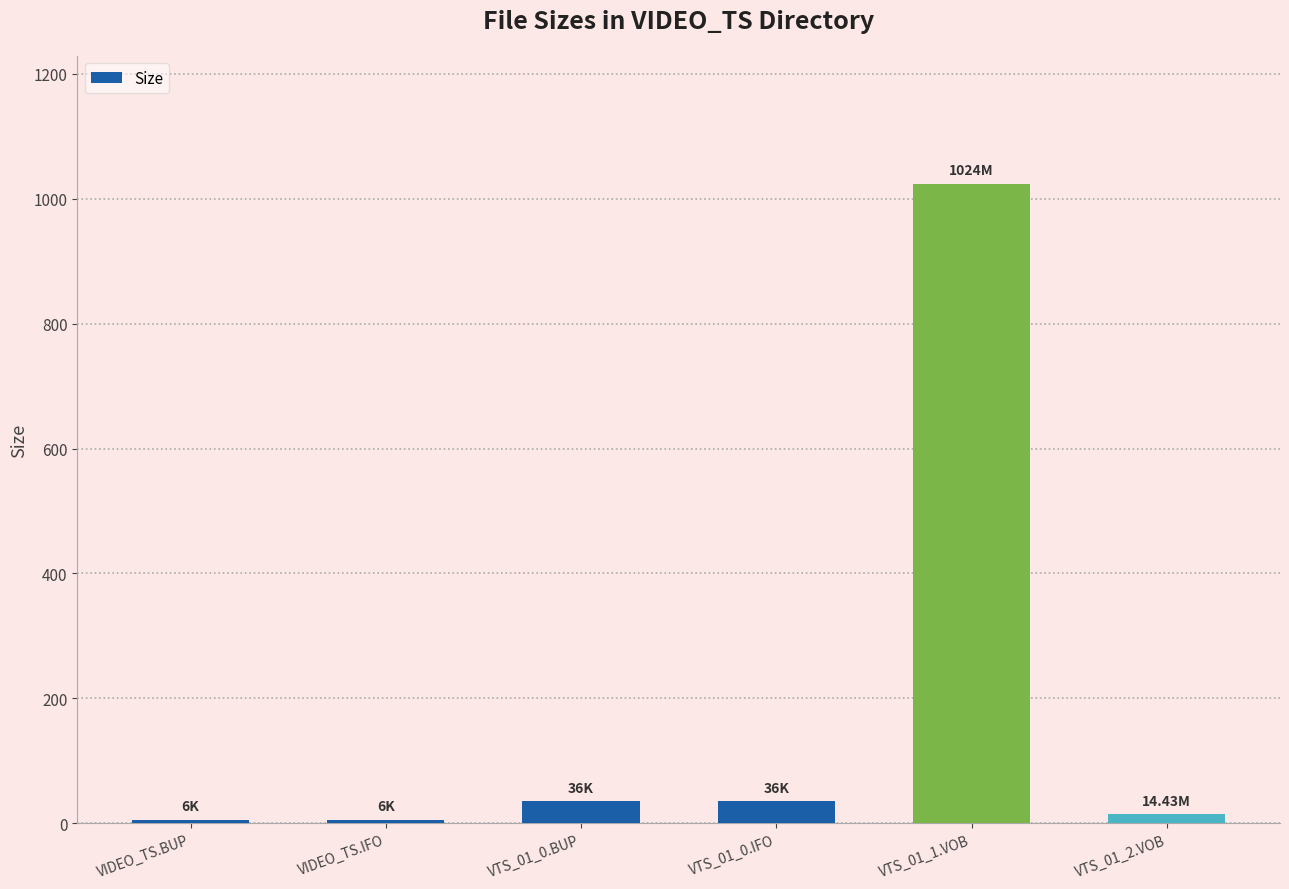

What is the difference between the maximum and second lowest values?

1018.0